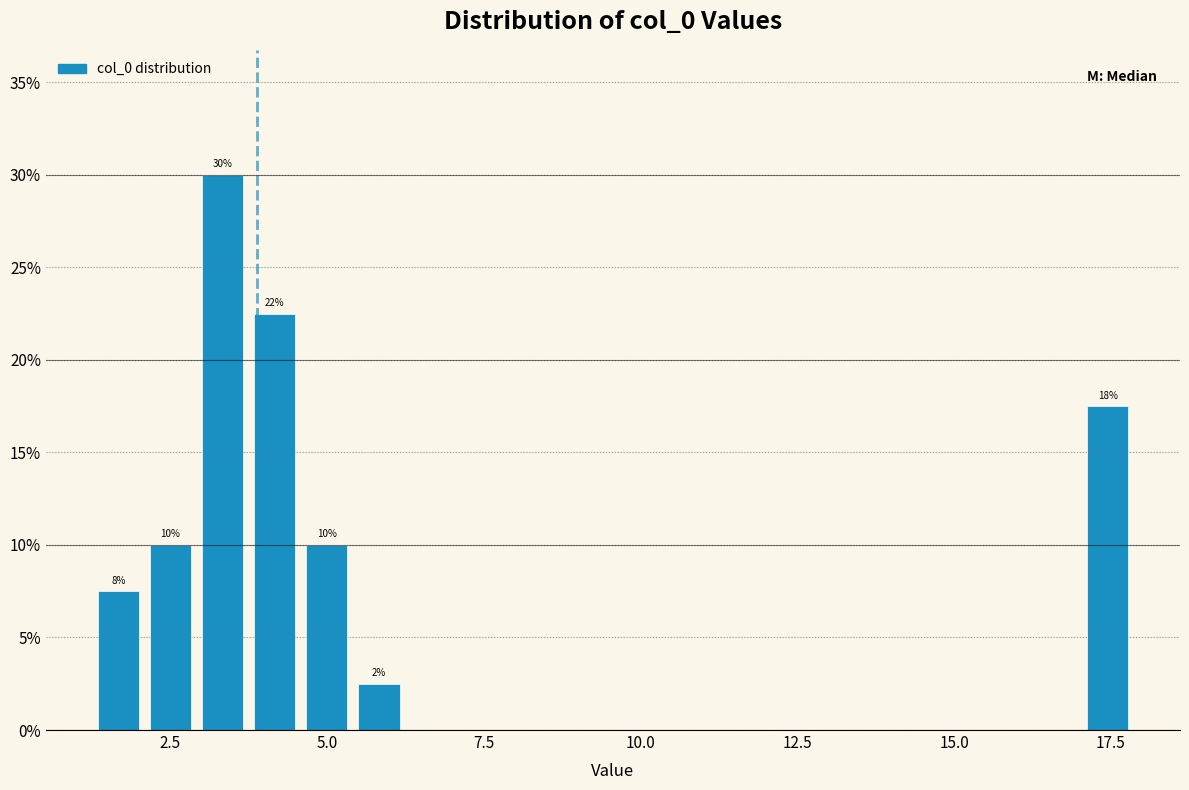

Read against the x-axis, roughly where is the centre of the tallest bar?

3.5